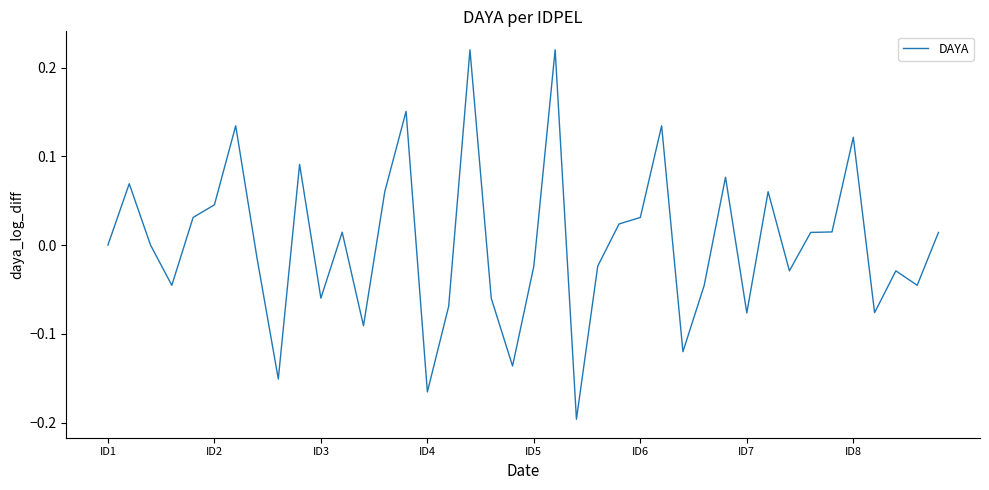

What is the difference between the maximum and minimum values?

0.4